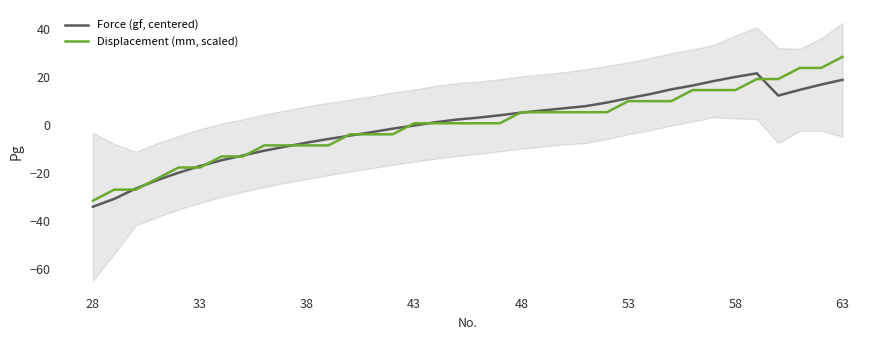

Reading left to right, what are all the values shown in this chart?

Force (gf, centered): -34.2	-30.9	-26.6	-23.1	-20.0	-17.2	-14.8	-12.8	-10.8	-9.1	-7.4	-5.9	-4.5	-3.1	-1.6	-0.3	1.1	2.2	3.0	4.0	5.1	6.0	6.9	7.8	9.3	11.1	12.8	14.8	16.4	18.3	20.0	21.5	12.2	14.6	16.8	18.8
Displacement (mm, scaled): -31.7	-27.1	-27.1	-22.4	-17.8	-17.8	-13.2	-13.2	-8.6	-8.6	-8.6	-8.6	-4.0	-4.0	-4.0	0.6	0.6	0.6	0.6	0.6	5.3	5.3	5.3	5.3	5.3	9.9	9.9	9.9	14.5	14.5	14.5	19.1	19.1	23.7	23.7	28.3